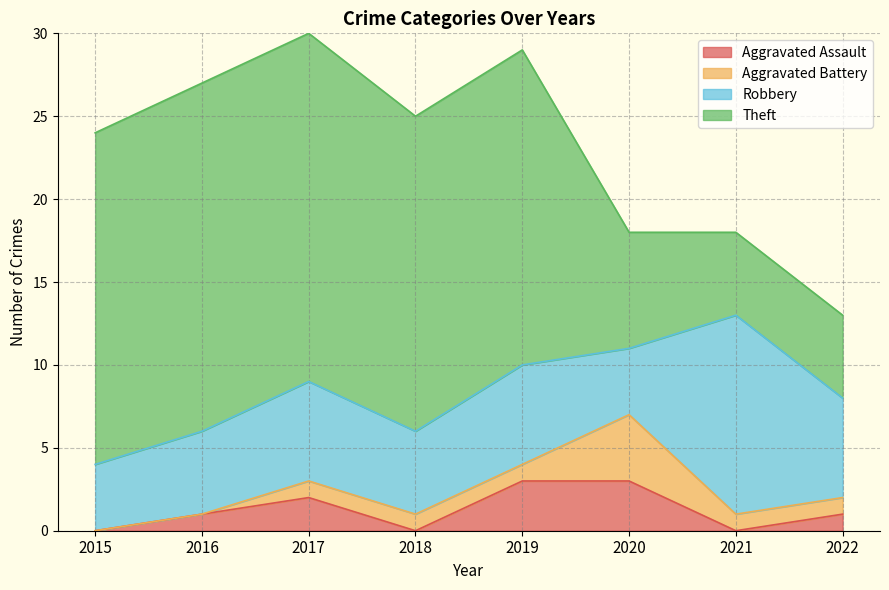

At which label is Robbery closest to 8?

2017